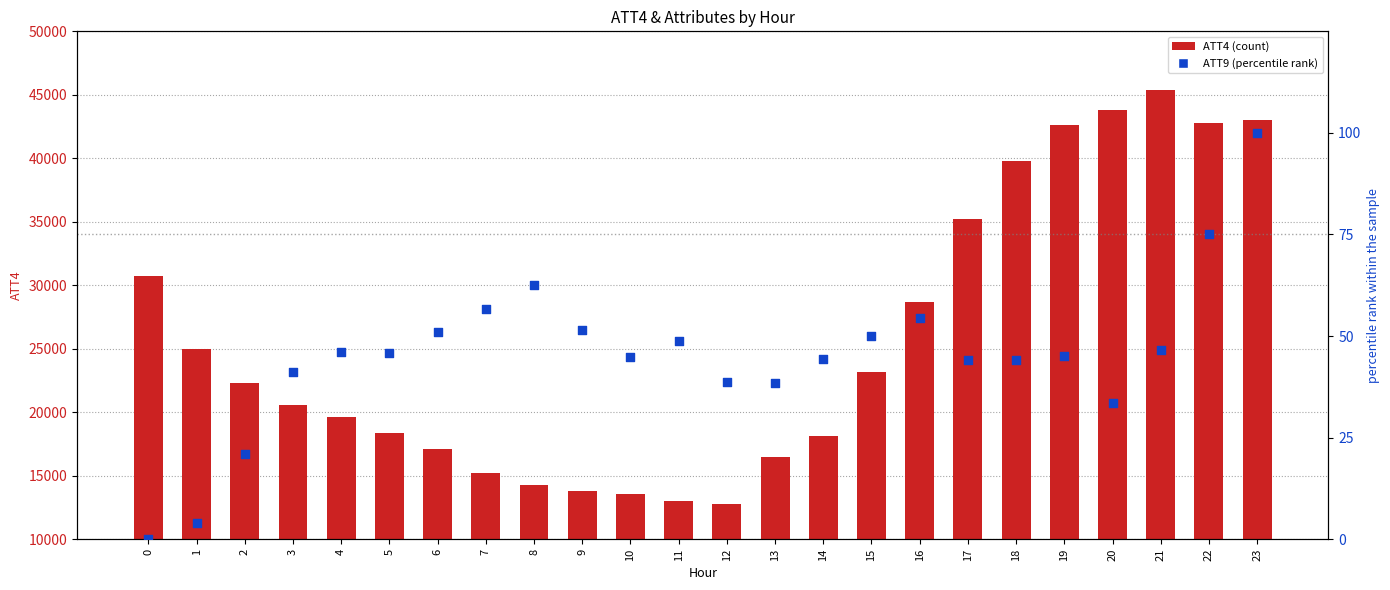

Which series has the largest Y range (max minus min)?

ATT4